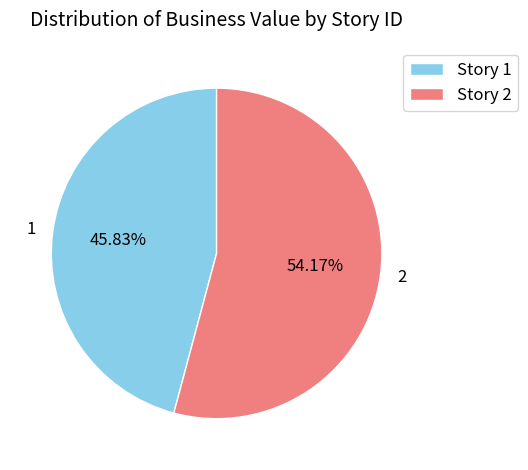

Which category has the biggest portion of the pie?

2